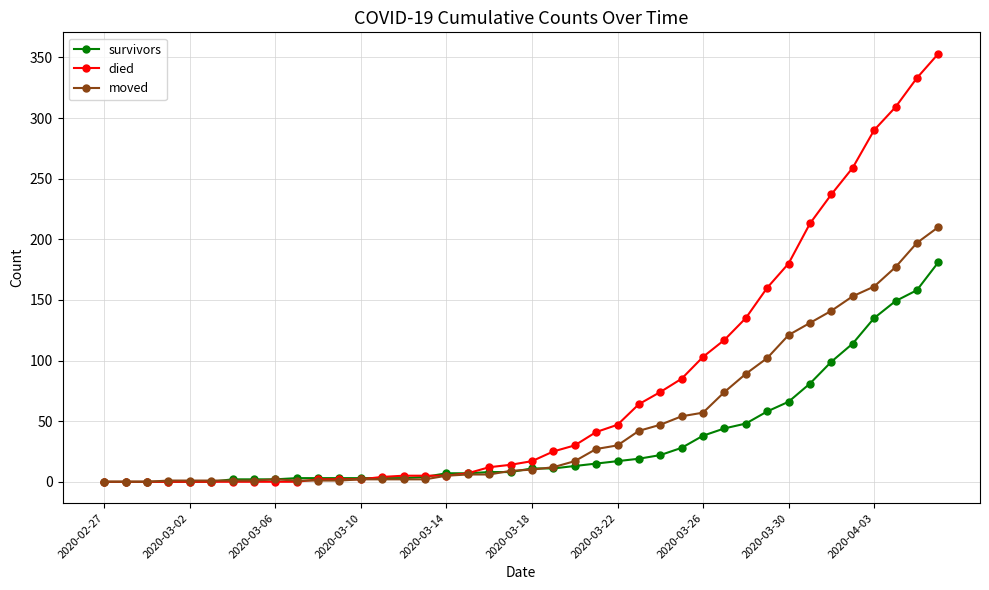

Which series has the largest range (max minus min)?

died